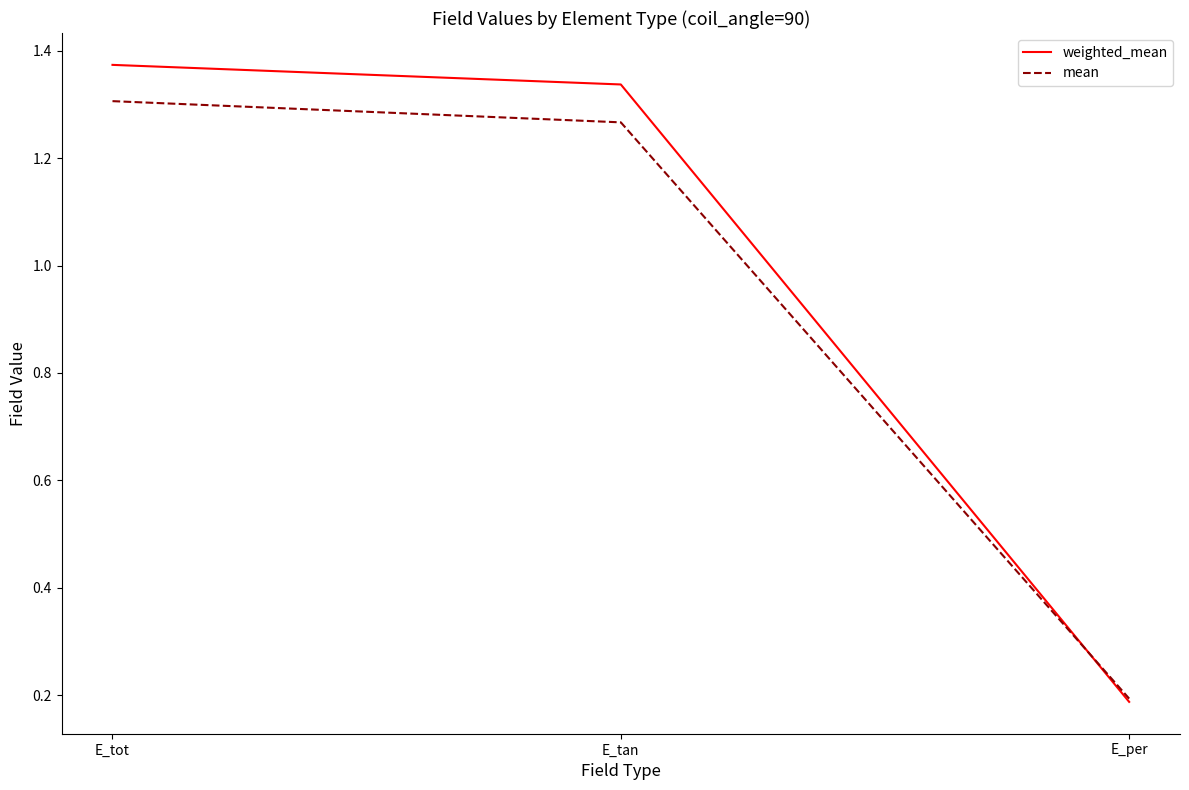

What position from the right is E_tan?

2